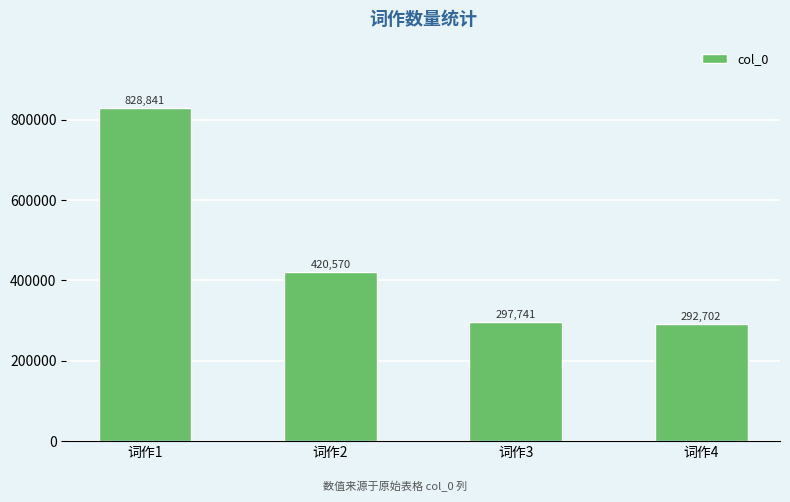

How many categories are shown in the chart?

4